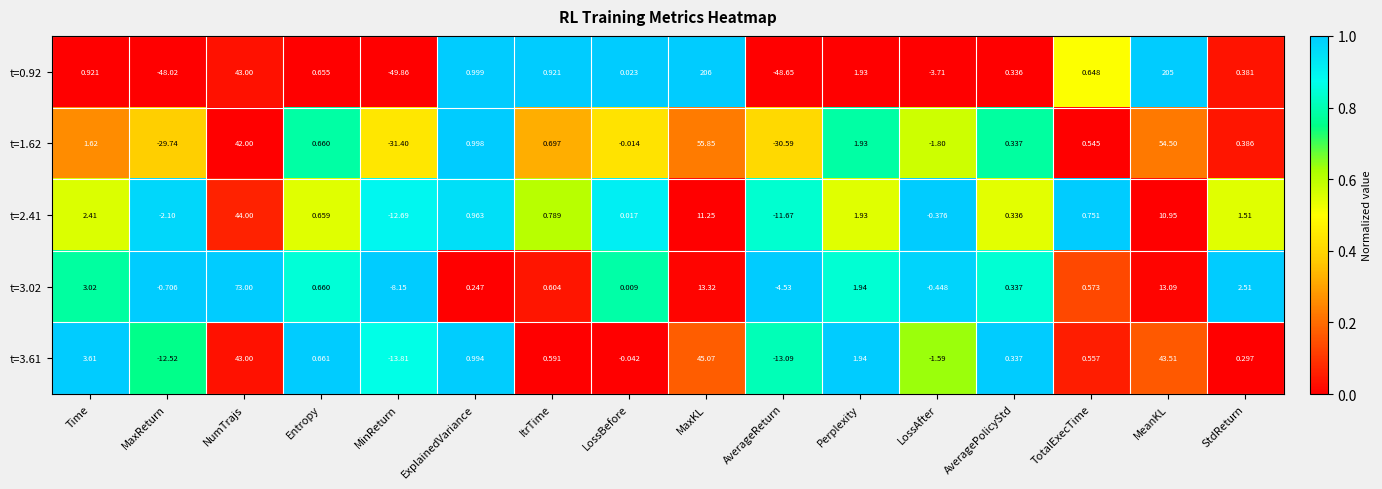

Which label corresponds to the largest value in the chart?

MaxKL